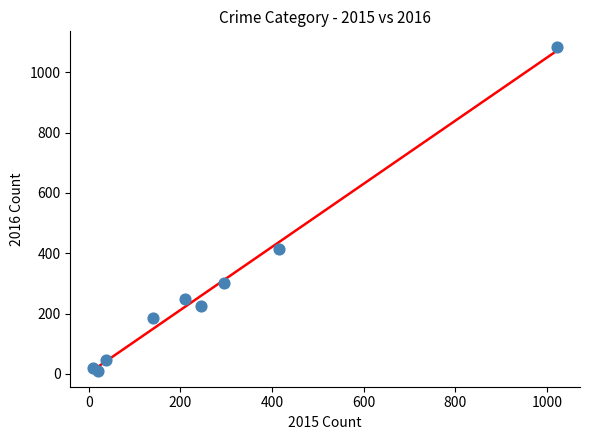

What Y value in the scatter plot is closest to 546?

413